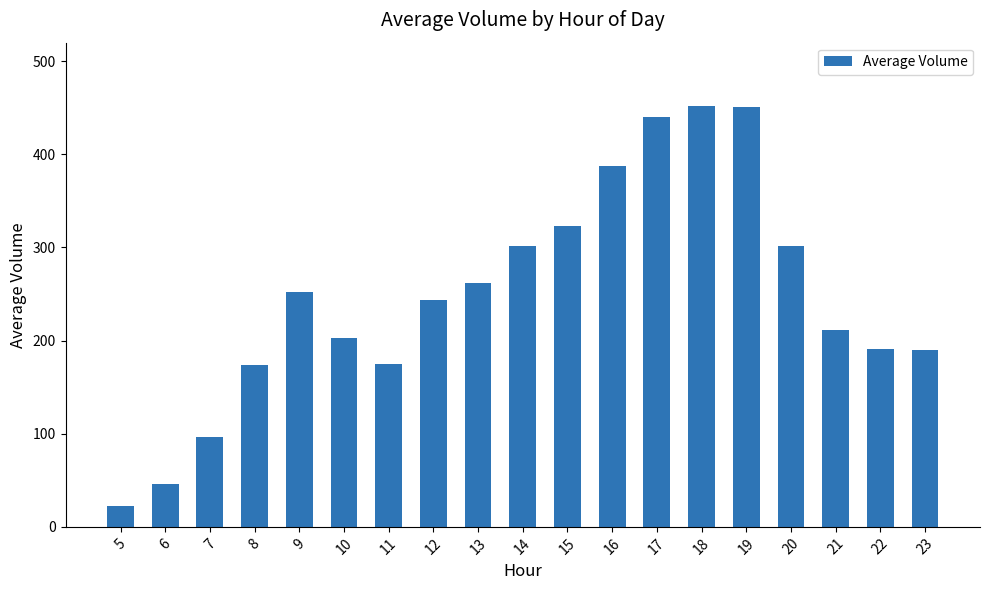

Approximately how many times larger is the value at 18 compared to 23?

2.4